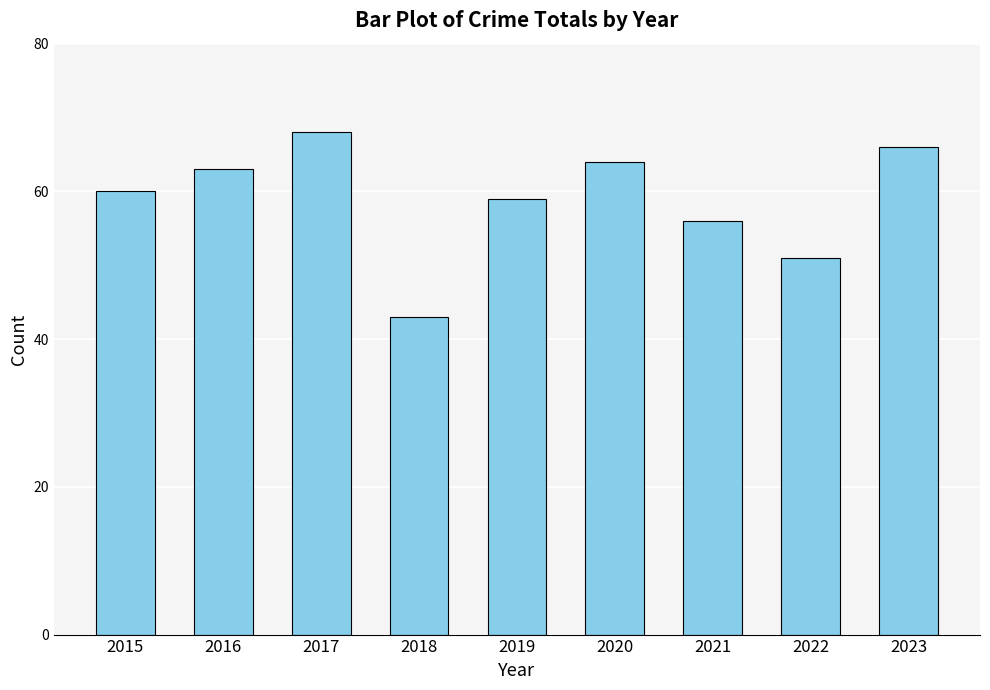

At which label is the value closest to 55?

2021